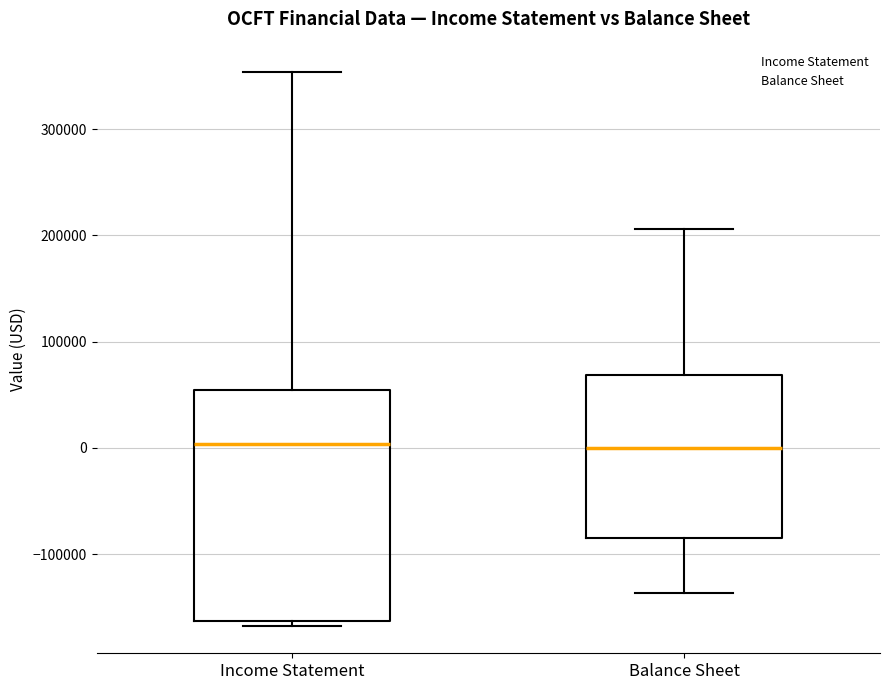

Where does the upper whisker of the box for Balance Sheet end on the y-axis? The values are not printed on the chart, so give them approximately, as read against the axis.

210000